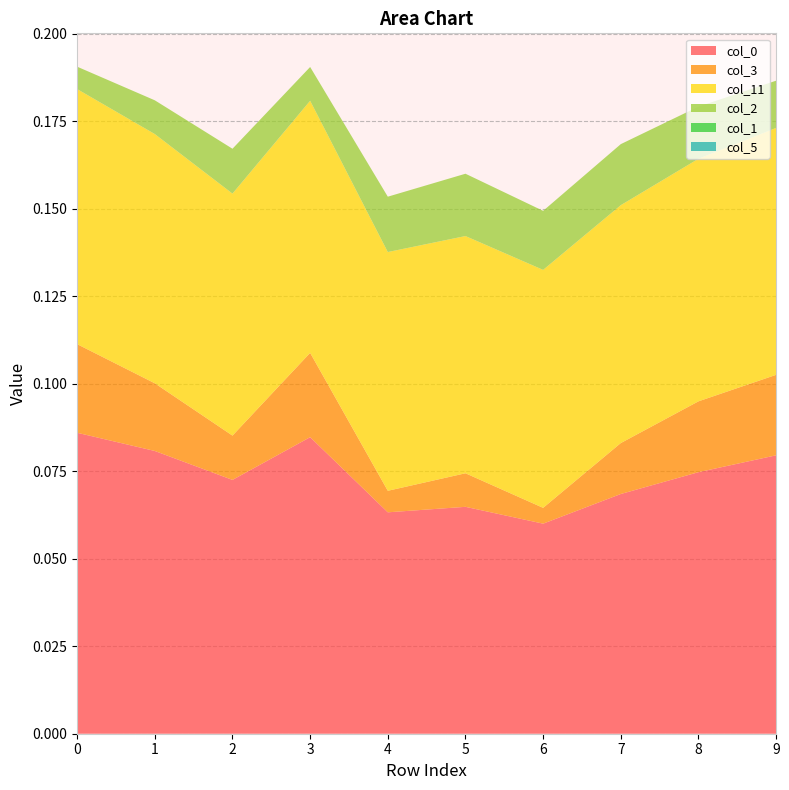

Reading left to right, transcribe all the data shown in this chart.

col_0: 0.1	0.1	0.1	0.1	0.1	0.1	0.1	0.1	0.1	0.1
col_3: 0.0	0.0	0.0	0.0	0.0	0.0	0.0	0.0	0.0	0.0
col_11: 0.1	0.1	0.1	0.1	0.1	0.1	0.1	0.1	0.1	0.1
col_2: 0.0	0.0	0.0	0.0	0.0	0.0	0.0	0.0	0.0	0.0
col_1: 0.0	0.0	0.0	0.0	0.0	0.0	0.0	0.0	0.0	0.0
col_5: 0.0	0.0	0.0	0.0	0.0	0.0	0.0	0.0	0.0	0.0